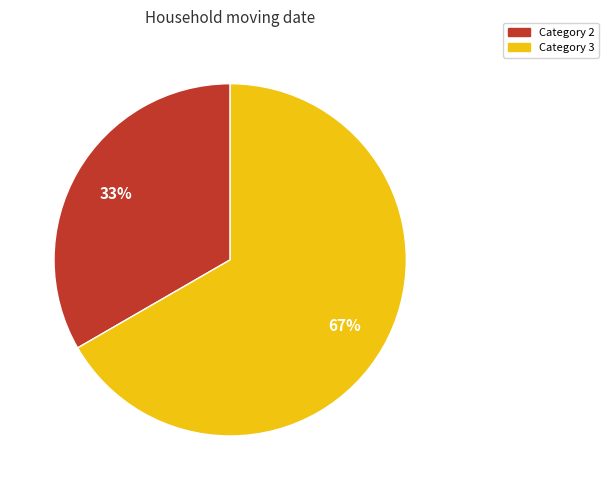

Is there a majority slice in this chart?

Yes